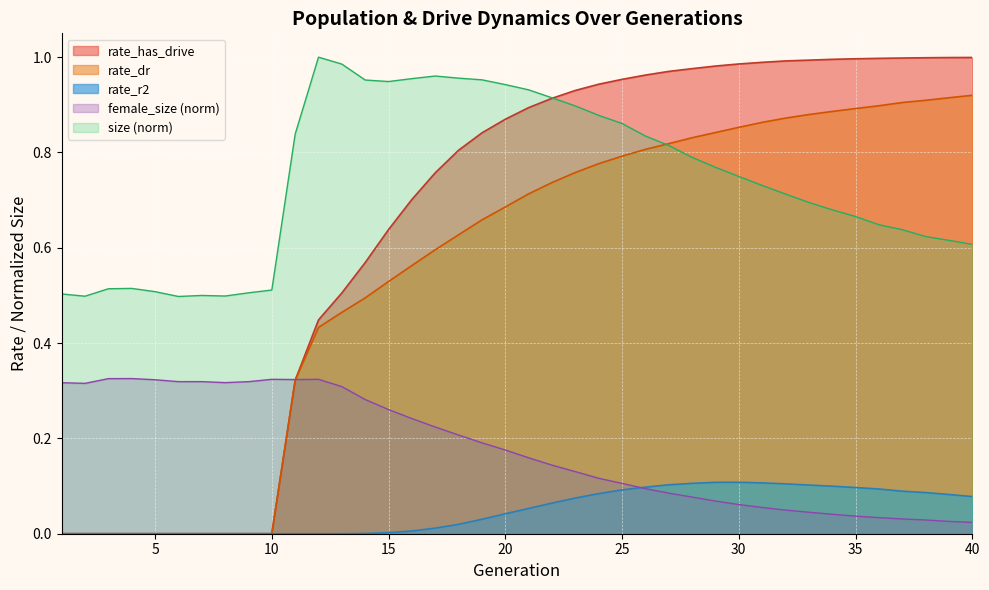

What is the approximate value of rate_r2 at 30?

0.1